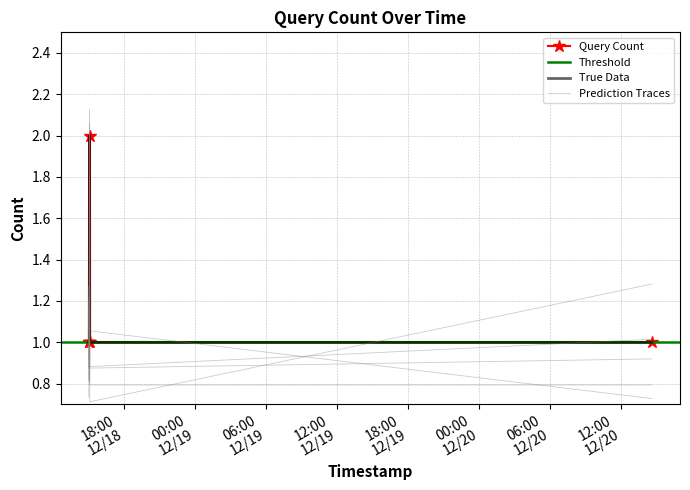

How many data points are above 1?

1